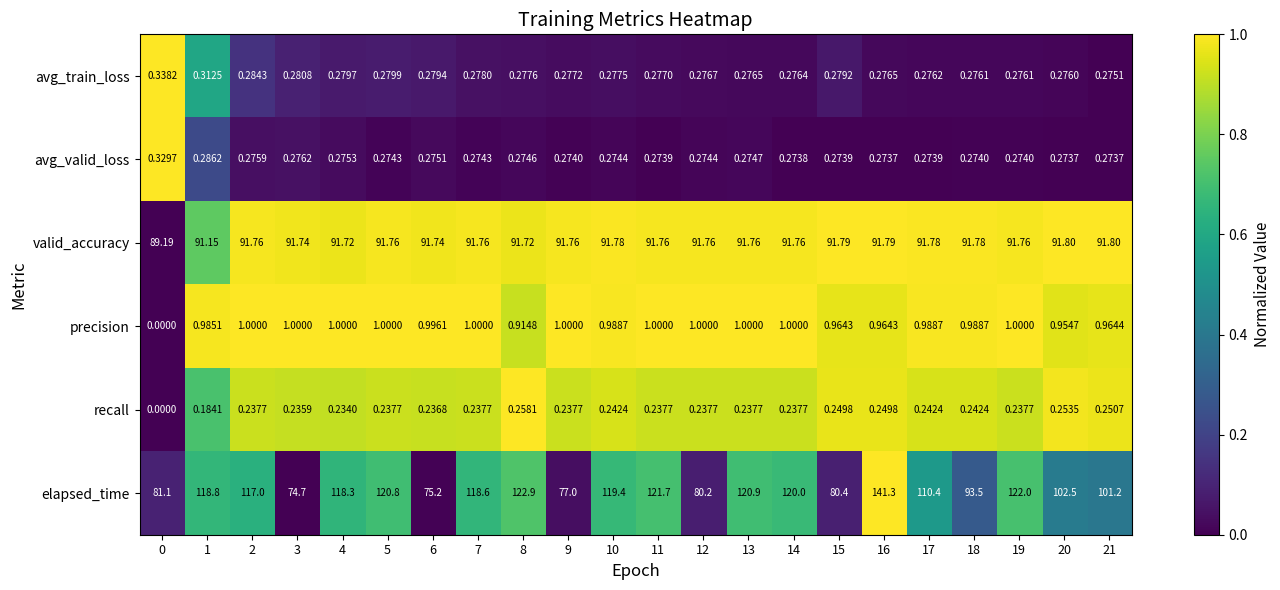

Which series has the widest spread of values?

elapsed_time